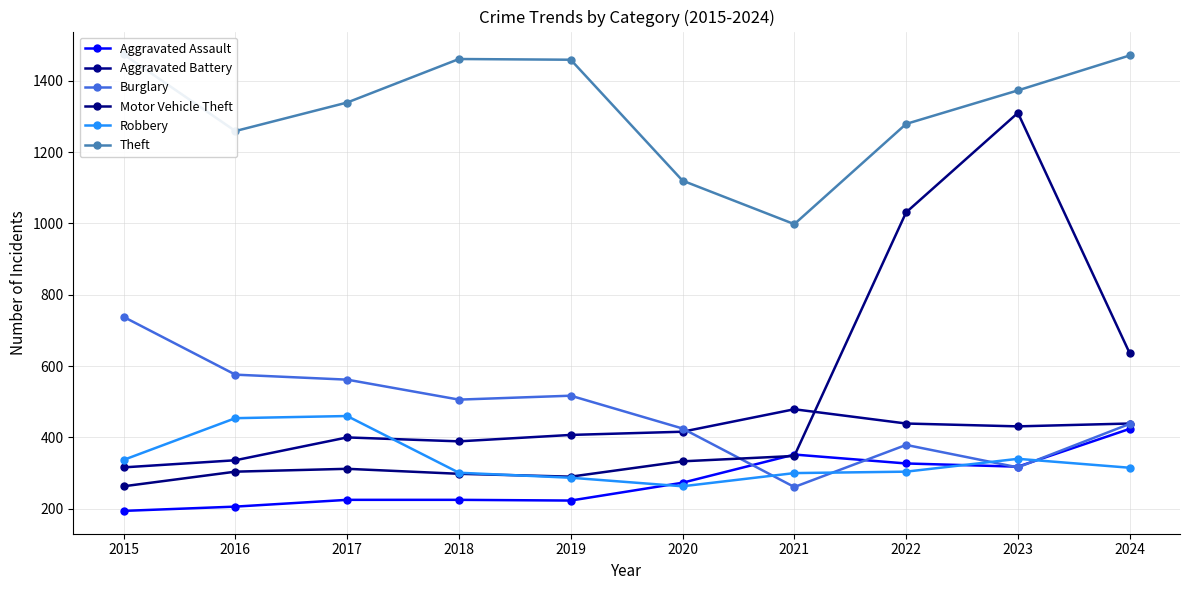

How many lines are shown in the chart?

6